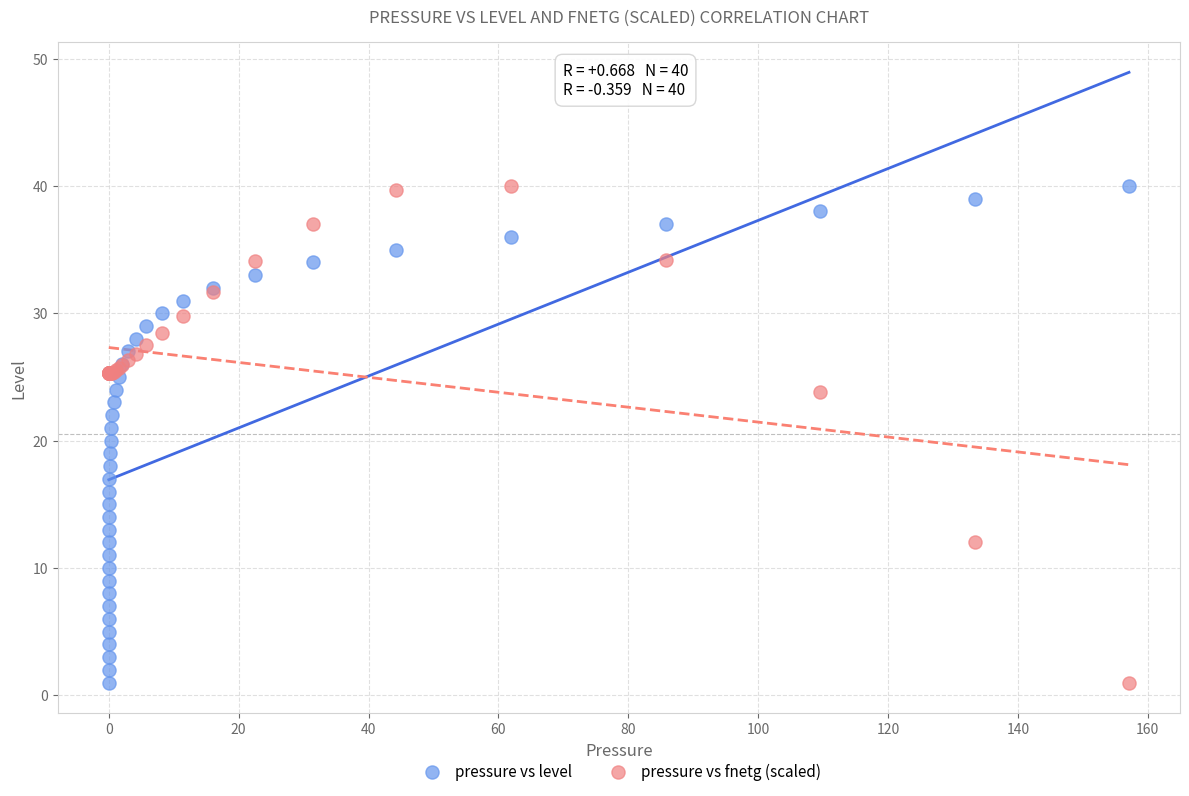

What is the X range (max minus min) for the scatter plot?

157.1